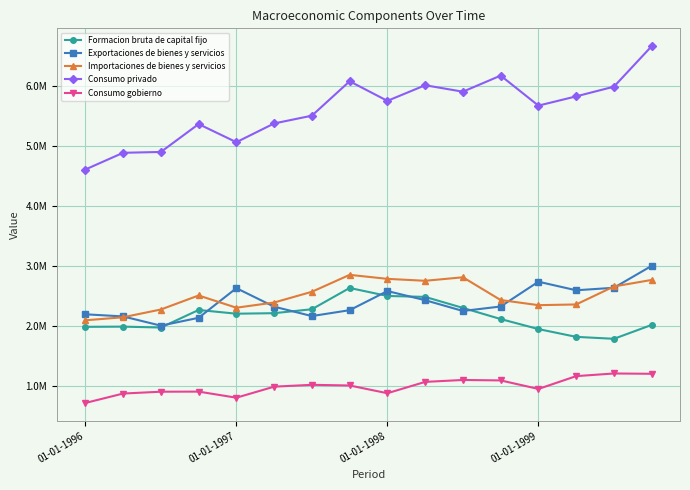

True or false: Formacion bruta de capital fijo and Importaciones de bienes y servicios cross at least once.

False